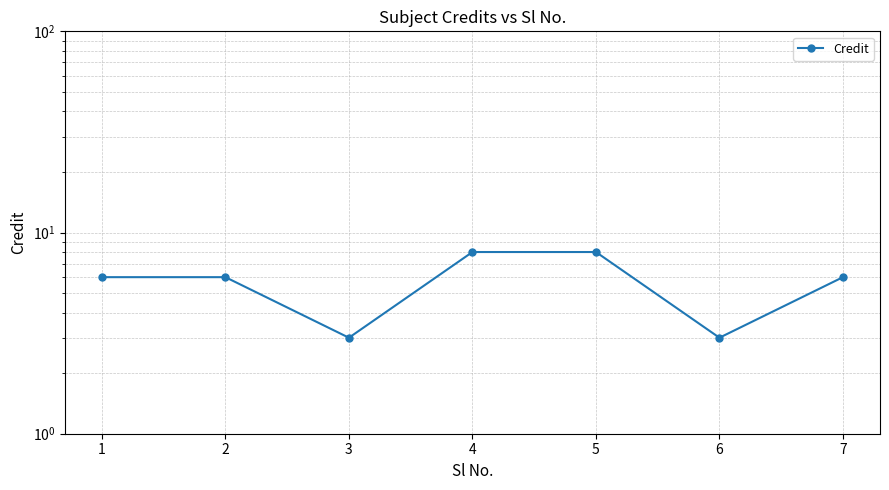

How many distinct data groups are displayed?

1